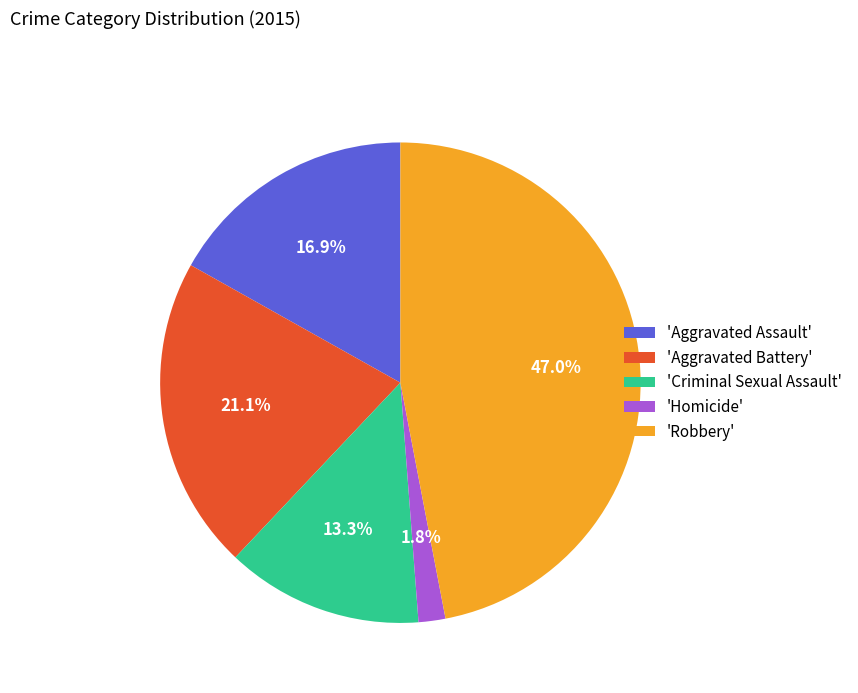

Rank the categories by value from lowest to highest.

'Homicide', 'Criminal Sexual Assault', 'Aggravated Assault', 'Aggravated Battery', 'Robbery'